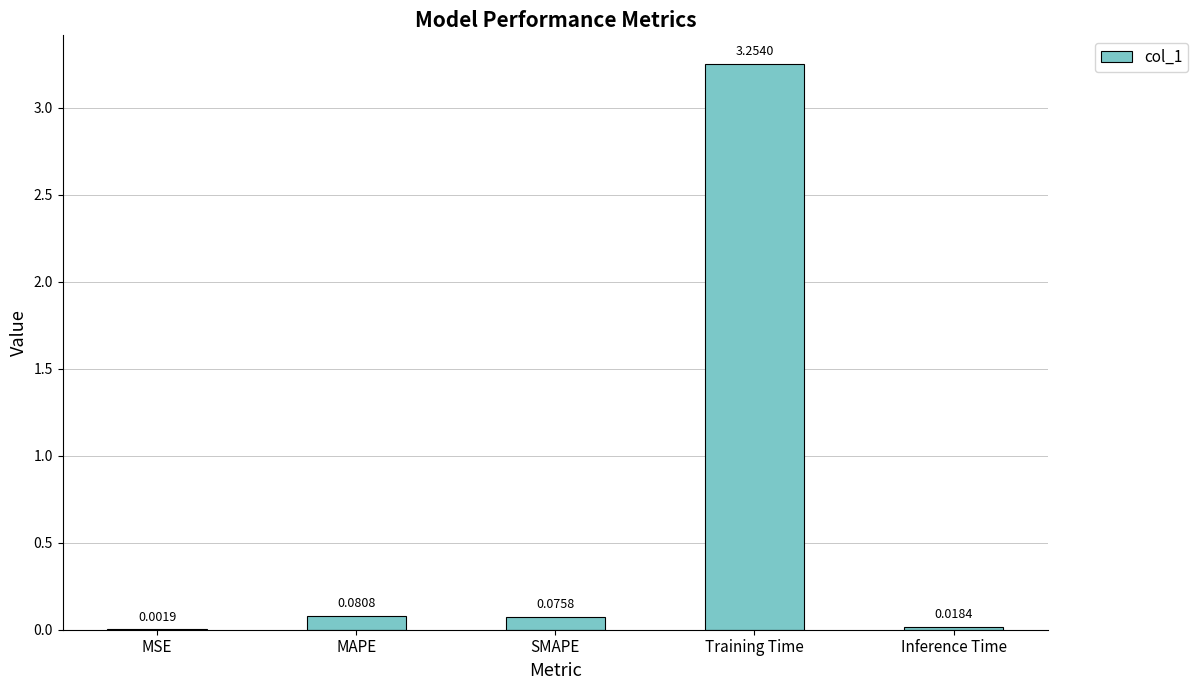

Count the number of data series in this chart.

1